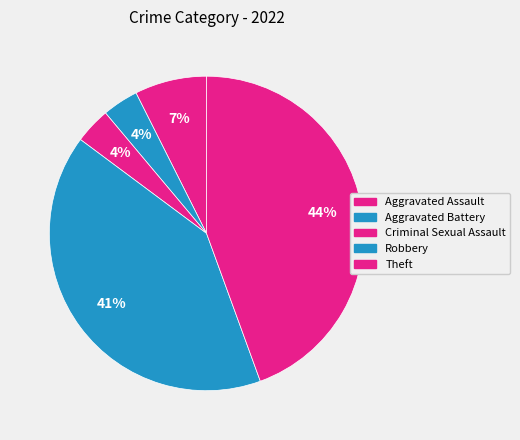

What is the smallest slice in the pie chart?

Aggravated Battery